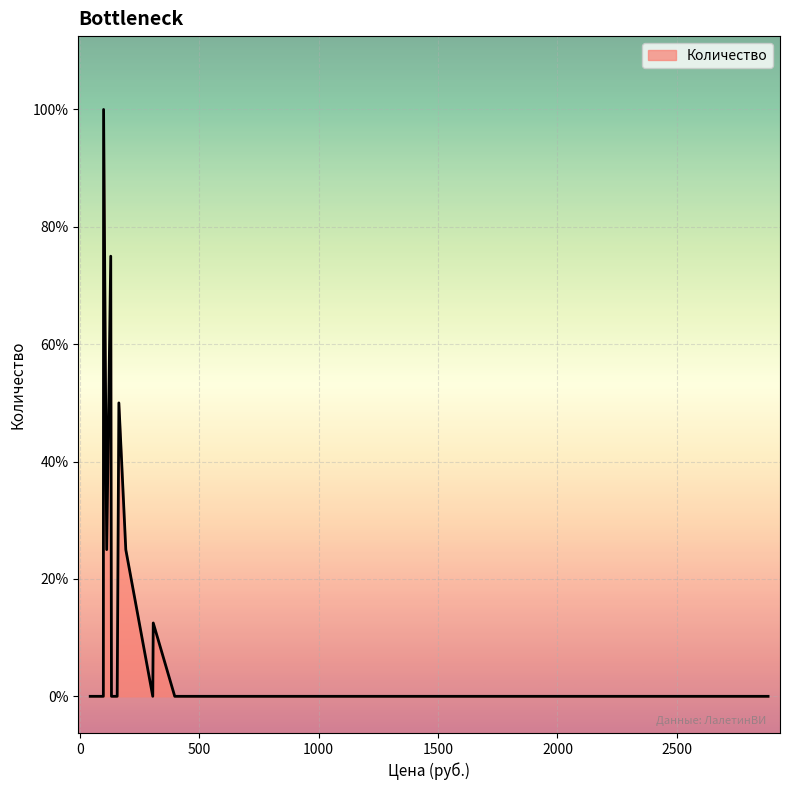

True or false: the data has more than 0 interior local peaks.

True